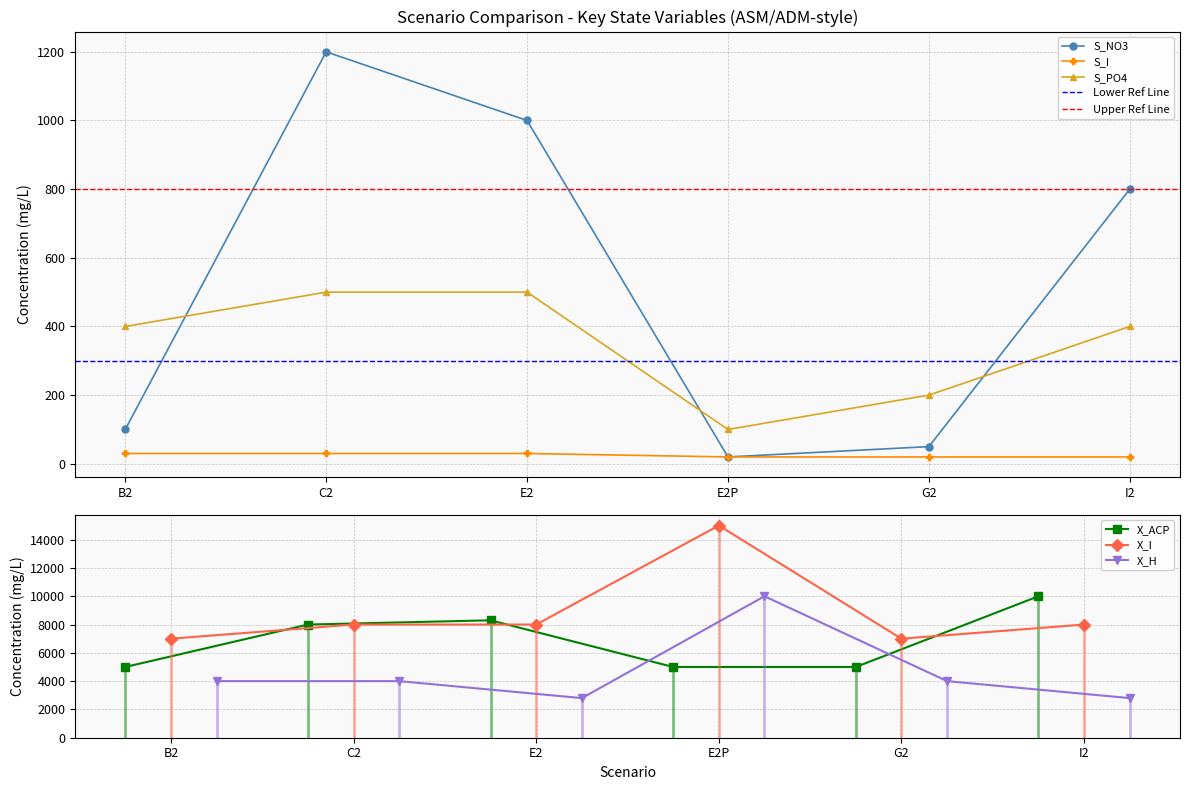

What is the difference between the maximum and second lowest values in the X_ACP series?

5000